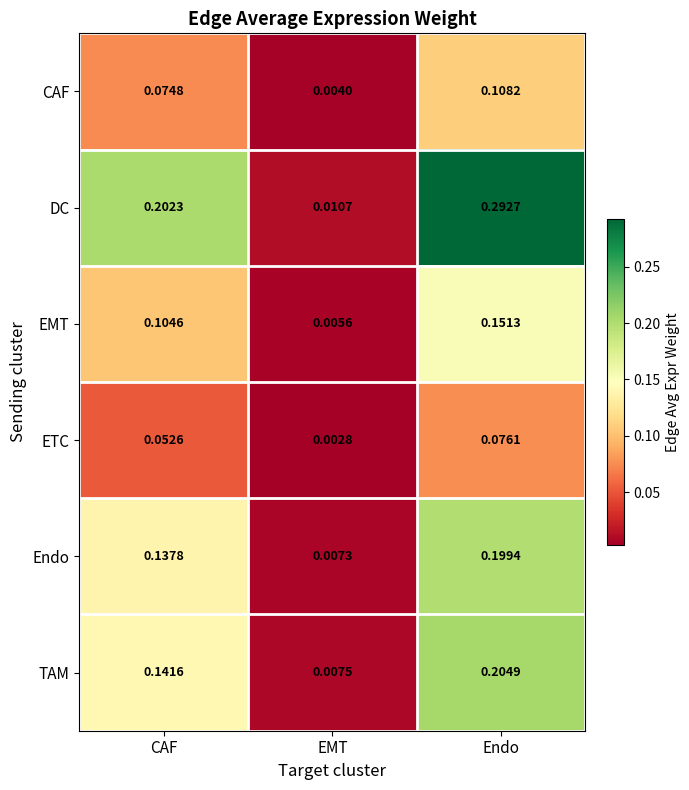

At how many categories does at least one series exceed 0?

3